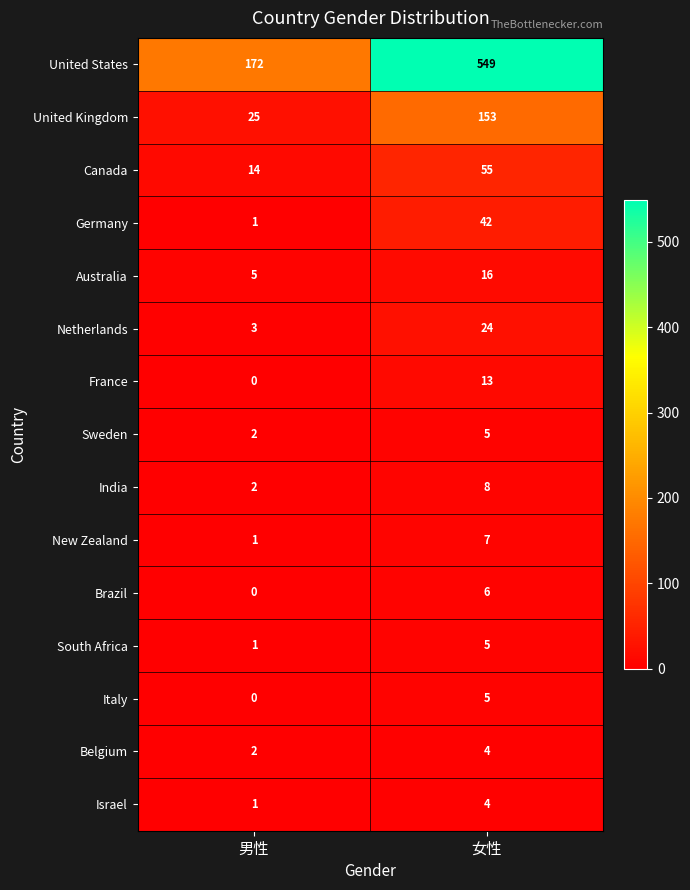

What is the sum of the United States values at 男性 and 女性?

721